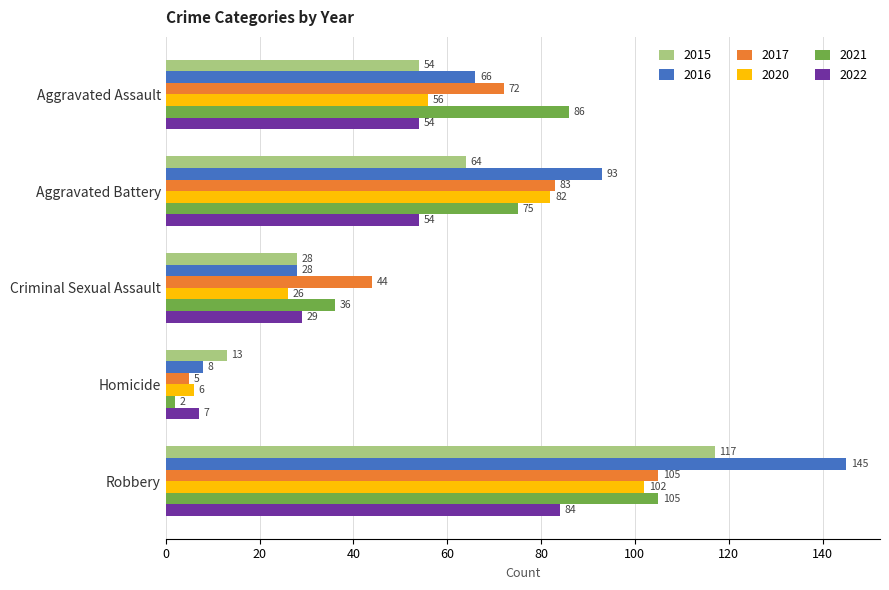

At which label does 2021 reach its minimum?

Homicide